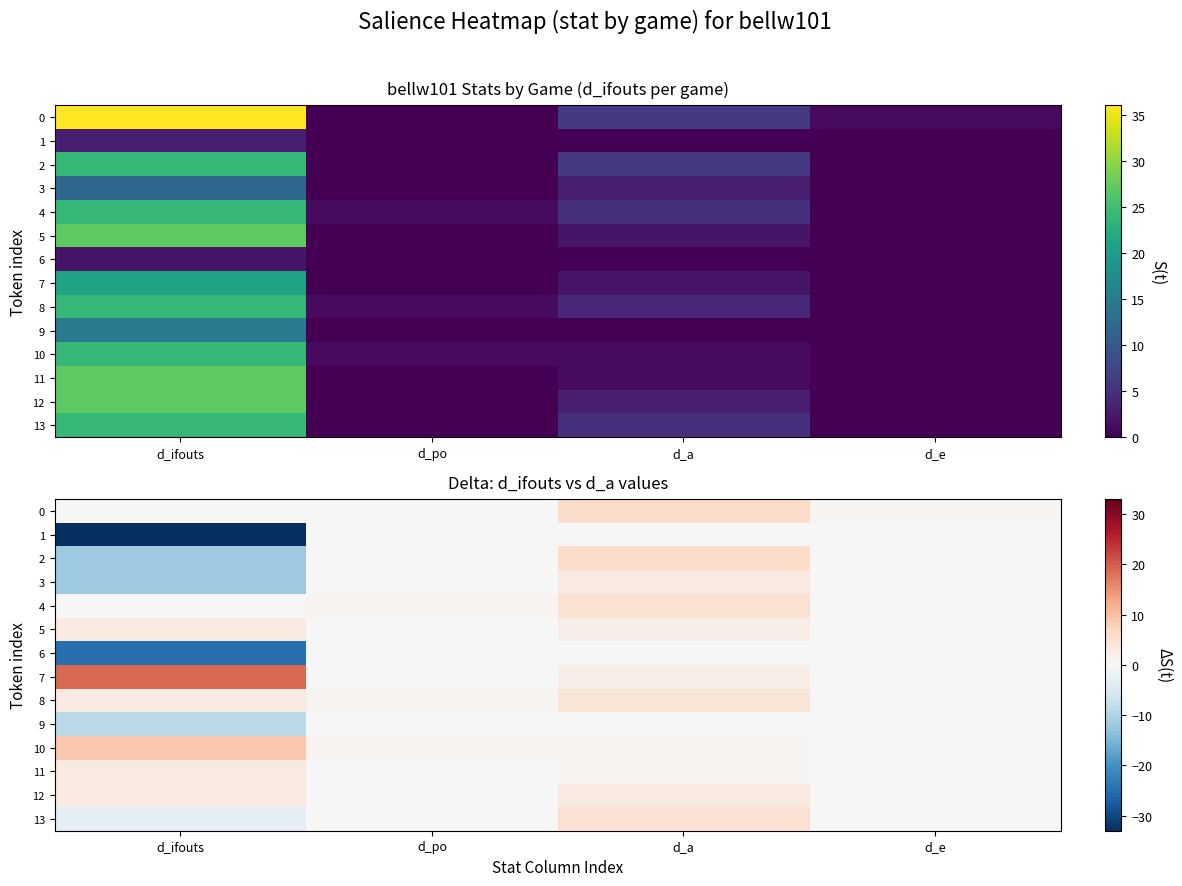

List the series in order of their peak value, lowest first.

1, 6, 9, 3, 5, 11, 12, 8, 4, 13, 0, 2, 10, 7